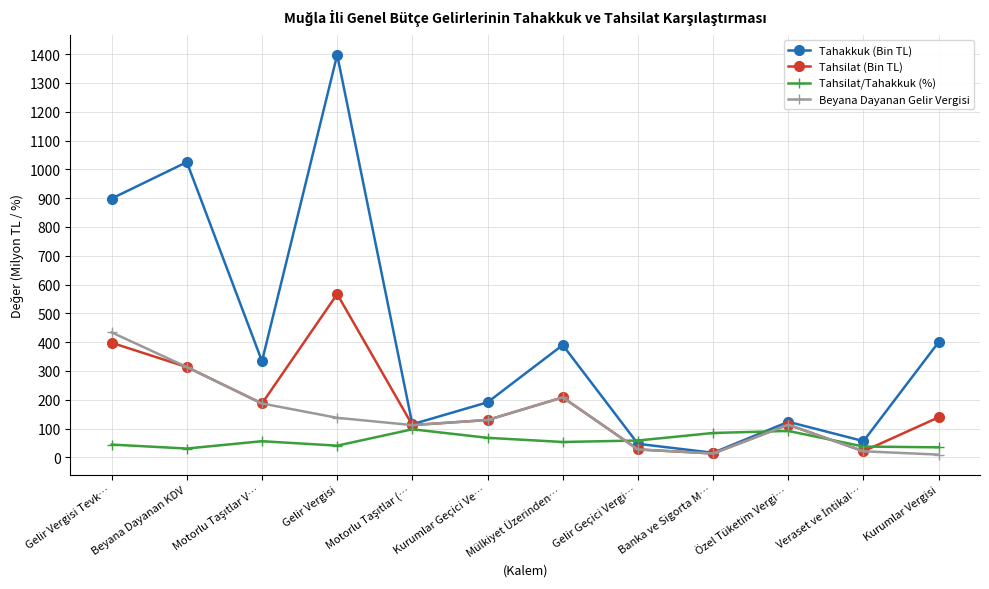

The value of Tahakkuk (Bin TL) at Kurumlar Geçici Ve… is 191.2. True or false?

True